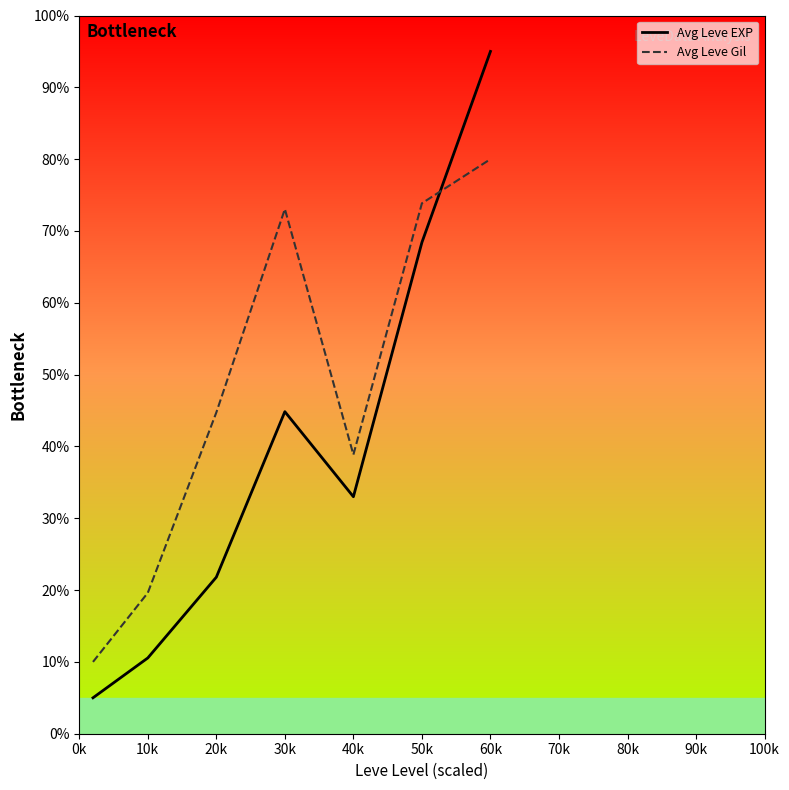

True or false: Avg Leve Gil has more than 0 interior local peaks.

True